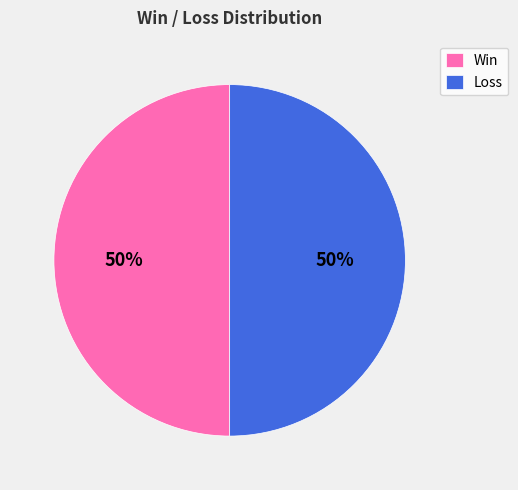

True or false: Win accounts for 57% of the total.

False